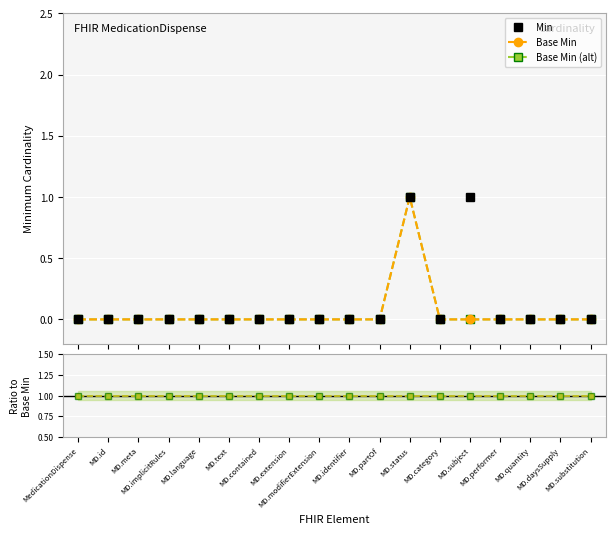

What is the label of the 12th point from the right?

MD.contained